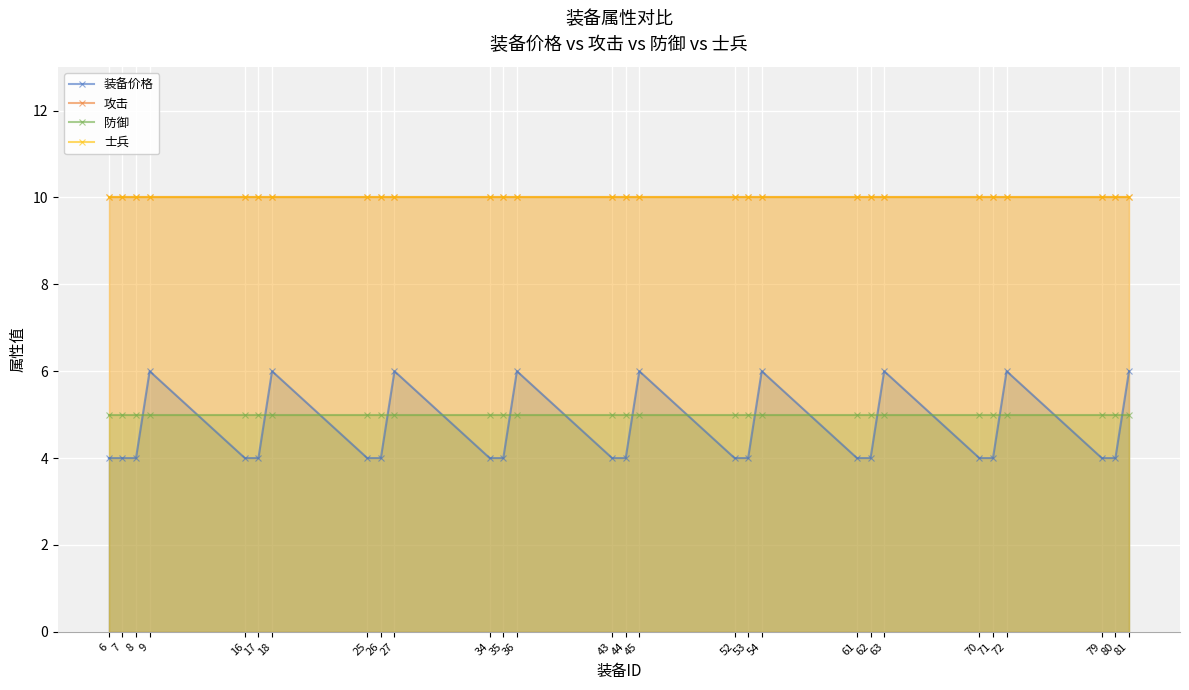

Reading left to right, extract all data points from this chart.

装备价格: 4	4	4	6	4	4	6	4	4	6	4	4	6	4	4	6	4	4	6	4	4	6	4	4	6	4	4	6
攻击: 10	10	10	10	10	10	10	10	10	10	10	10	10	10	10	10	10	10	10	10	10	10	10	10	10	10	10	10
防御: 5	5	5	5	5	5	5	5	5	5	5	5	5	5	5	5	5	5	5	5	5	5	5	5	5	5	5	5
士兵: 10	10	10	10	10	10	10	10	10	10	10	10	10	10	10	10	10	10	10	10	10	10	10	10	10	10	10	10